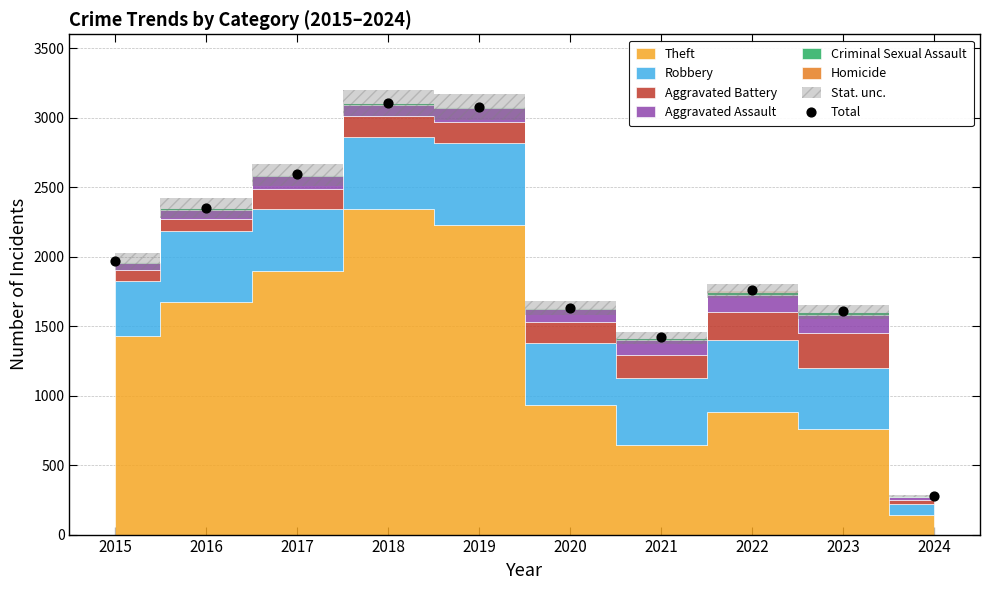

What is the range of Y values (max minus min)?

2827